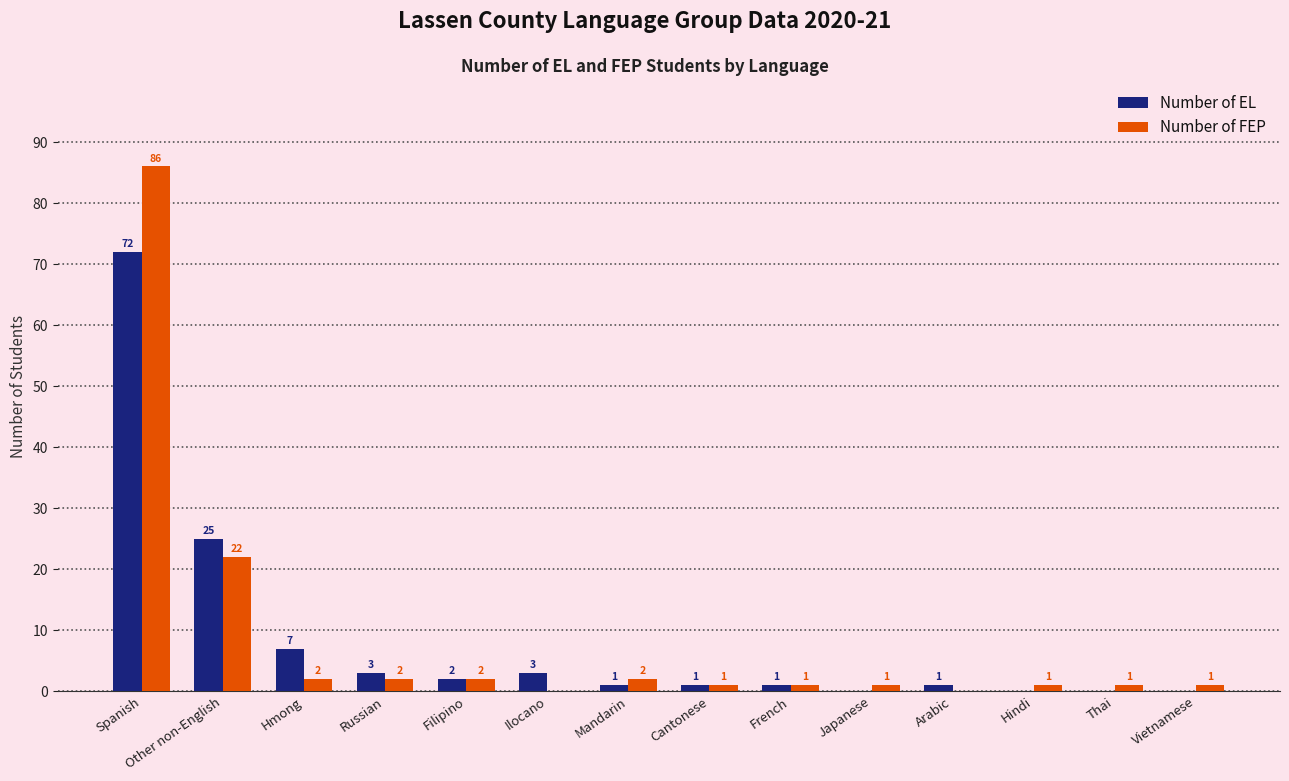

What is the sum of the Number of FEP values at Vietnamese and Other non-English?

23